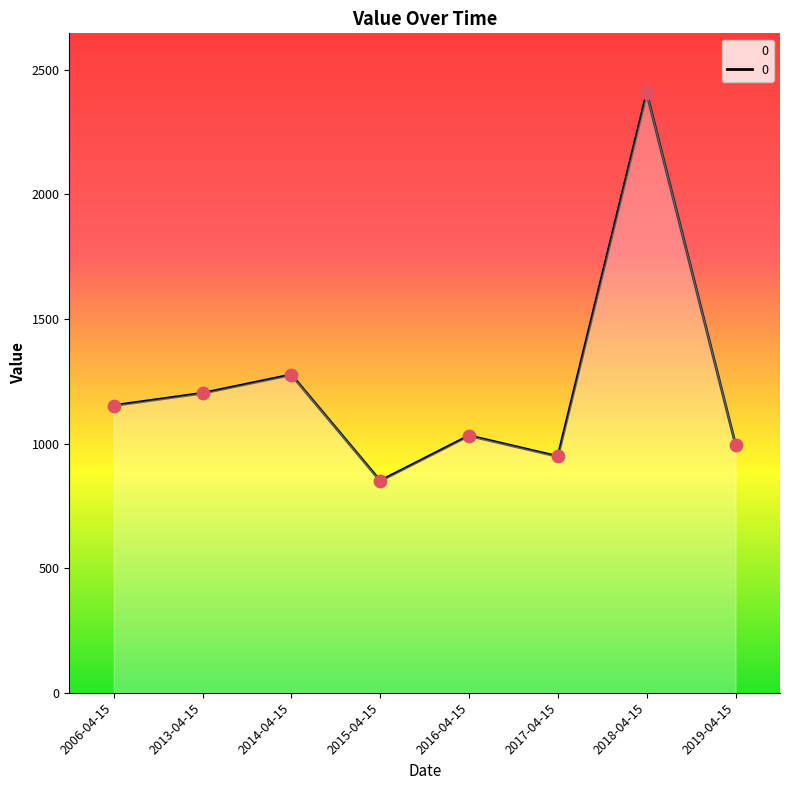

Which has a higher value, 2017-04-15 or 2006-04-15?

2006-04-15